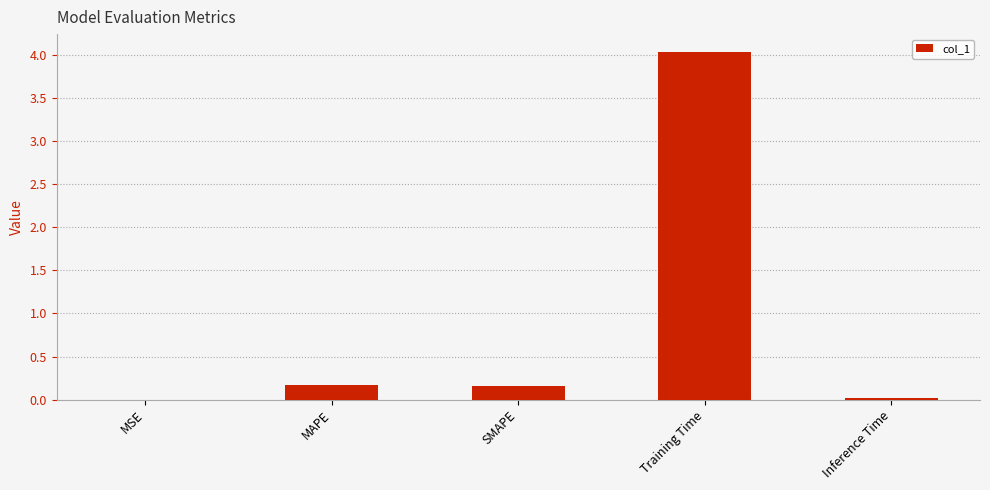

The value at Inference Time is 0.0. True or false?

True